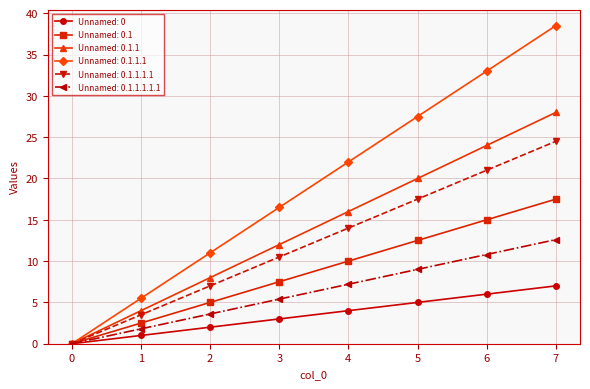

The Unnamed: 0.1 series shows 10.0 at 4. True or false?

True